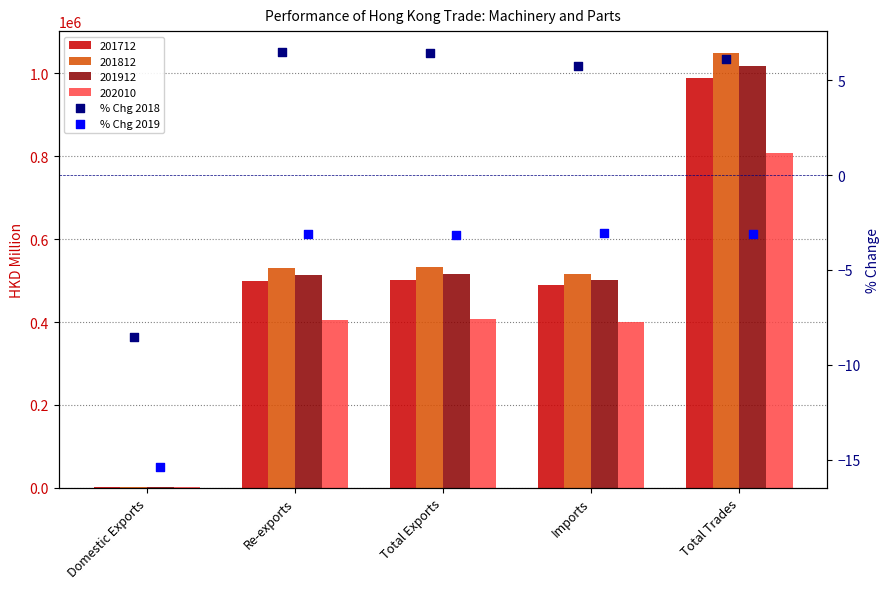

Is the value of % Chg 2018 at Imports greater than the value of % Chg 2019 at Imports?

Yes